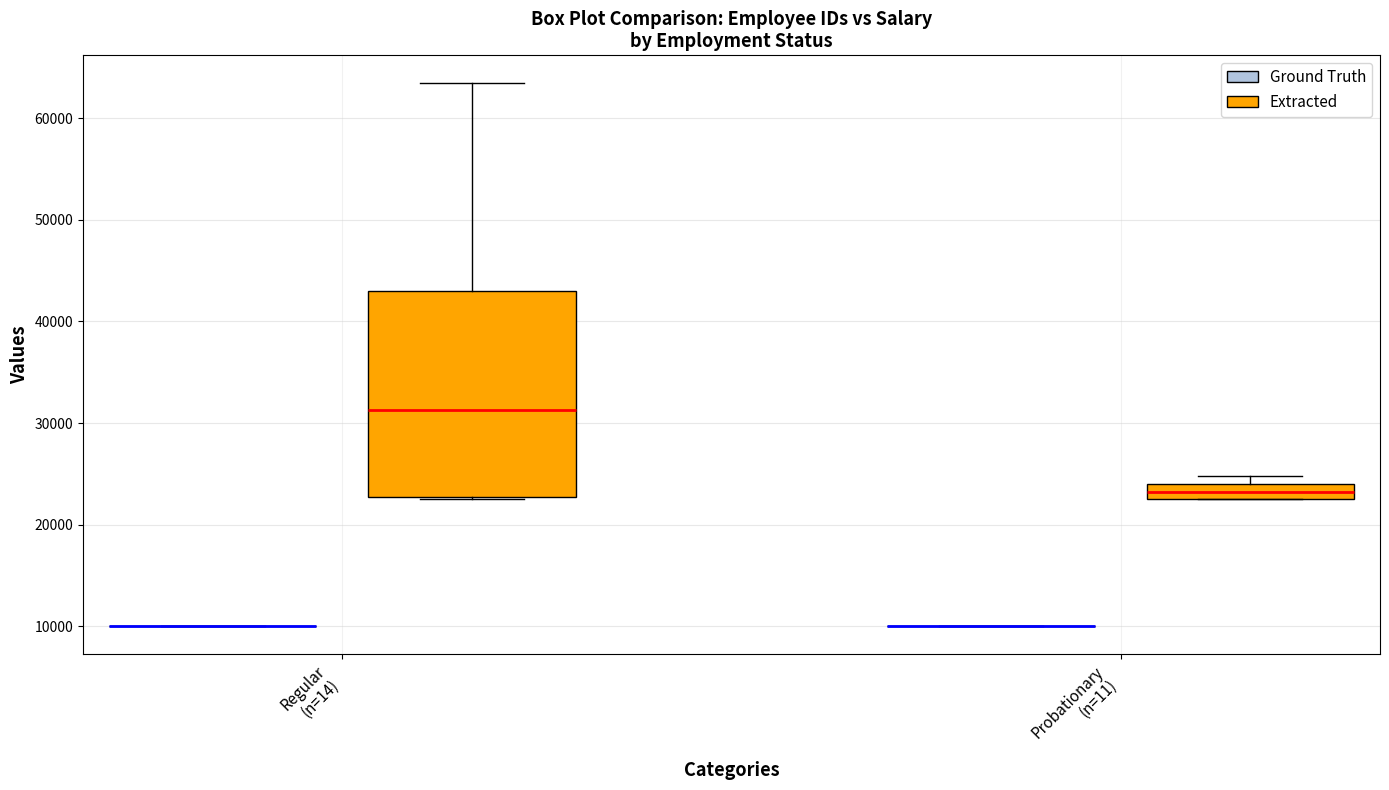

Reading left to right, read every box against the y-axis: the position of its median line, the range the box covers, and the ends of its whiskers. The values are not printed on the chart, so give them approximately, as read against the axis.

Regular (n=14) (Ground Truth): box collapsed to a line at 10000, whiskers 10000 to 10000
Regular (n=14) (Extracted): median 31000, box 23000 to 43000, whiskers 23000 to 64000
Probationary (n=11) (Ground Truth): box collapsed to a line at 10000, whiskers 10000 to 10000
Probationary (n=11) (Extracted): median 23000 (inside the box), box 23000 to 24000, whiskers 23000 to 25000